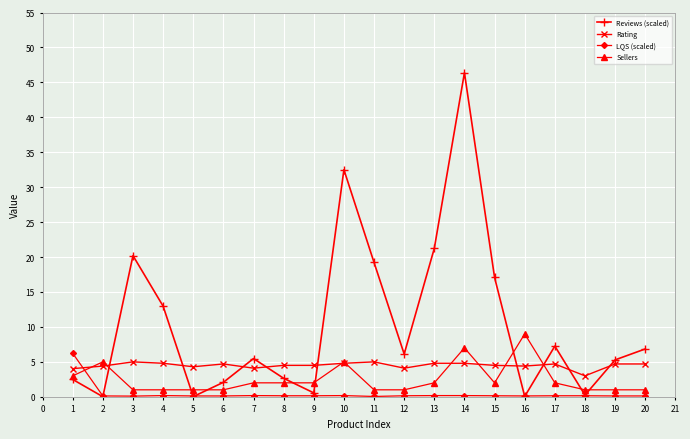

Rank the series by their average value, from lowest to highest.

LQS (scaled), Sellers, Rating, Reviews (scaled)